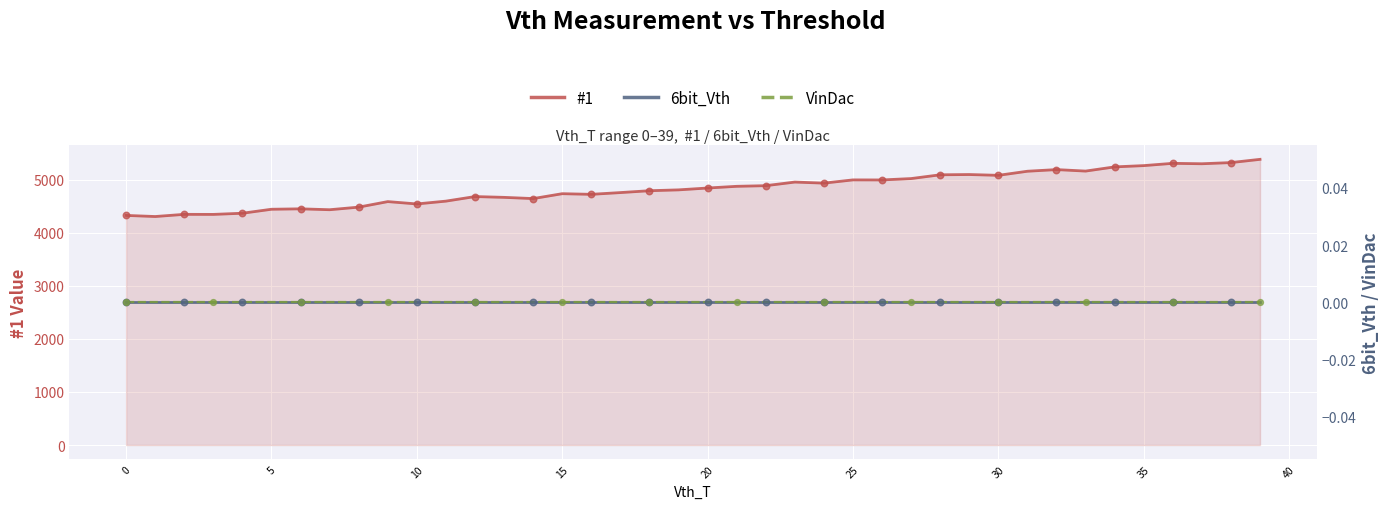

Which series contains the lowest Y value?

6bit_Vth